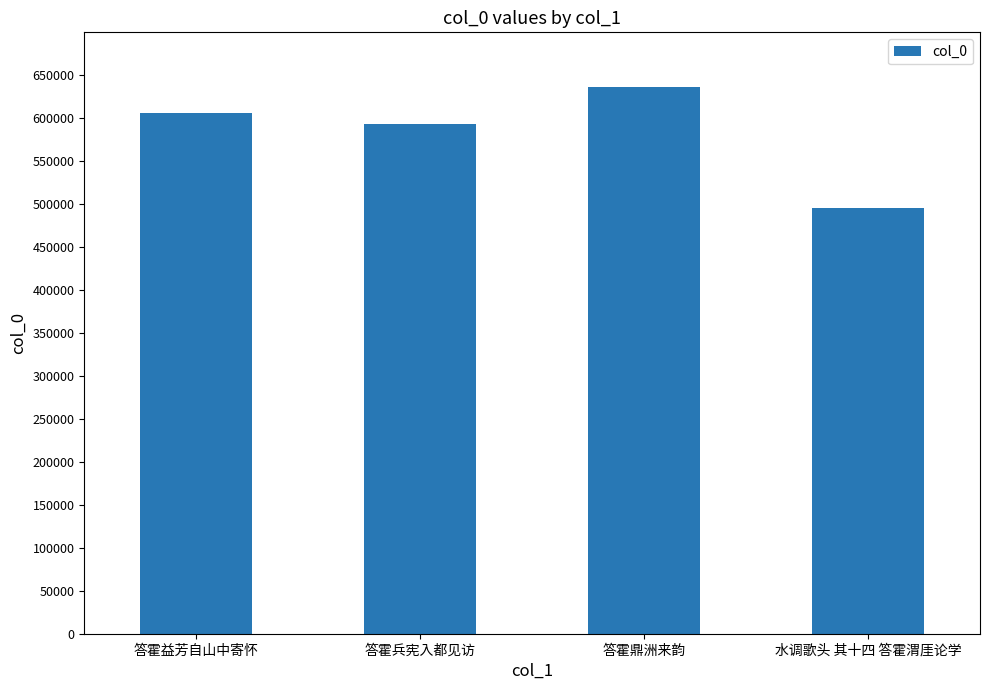

What value does the data have at 答霍益芳自山中寄怀, to the nearest 100?

606500